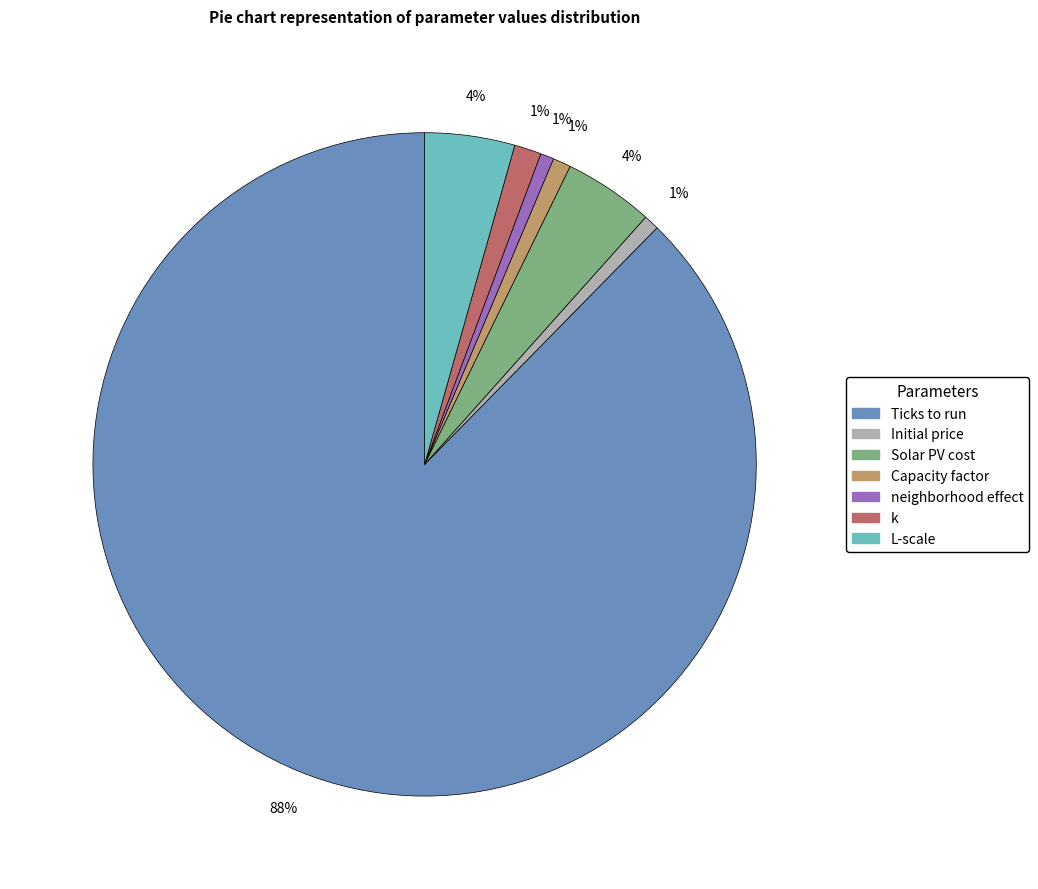

Is the sum of Solar PV cost and Ticks to run greater than half?

Yes